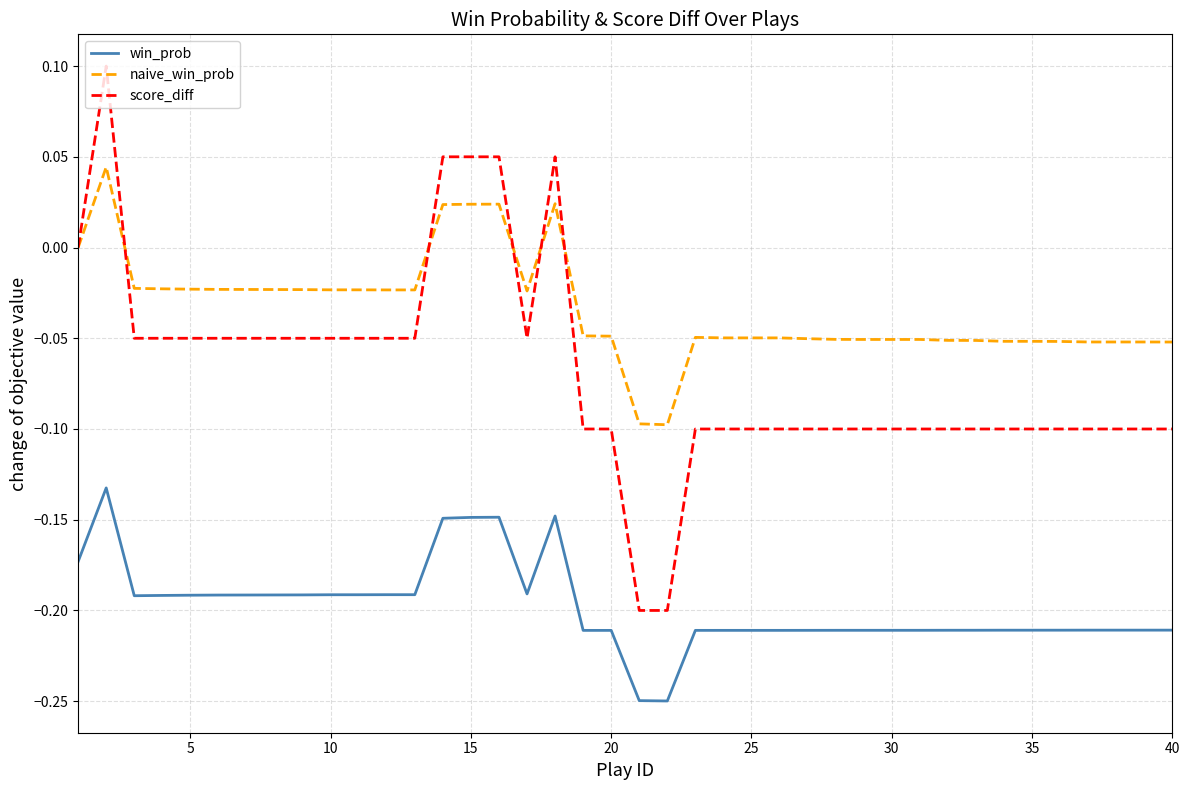

True or false: win_prob and naive_win_prob cross at least once.

False